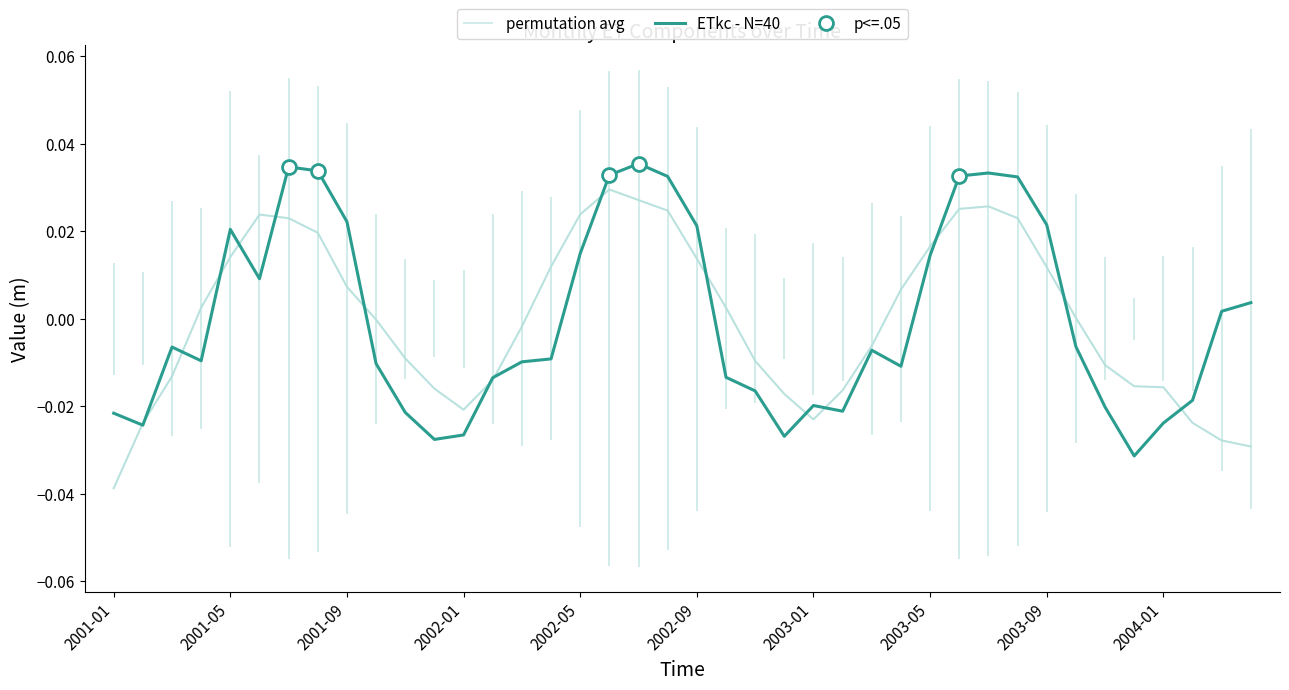

At which label does ETkc - N=40 first exceed 0?

2001-05